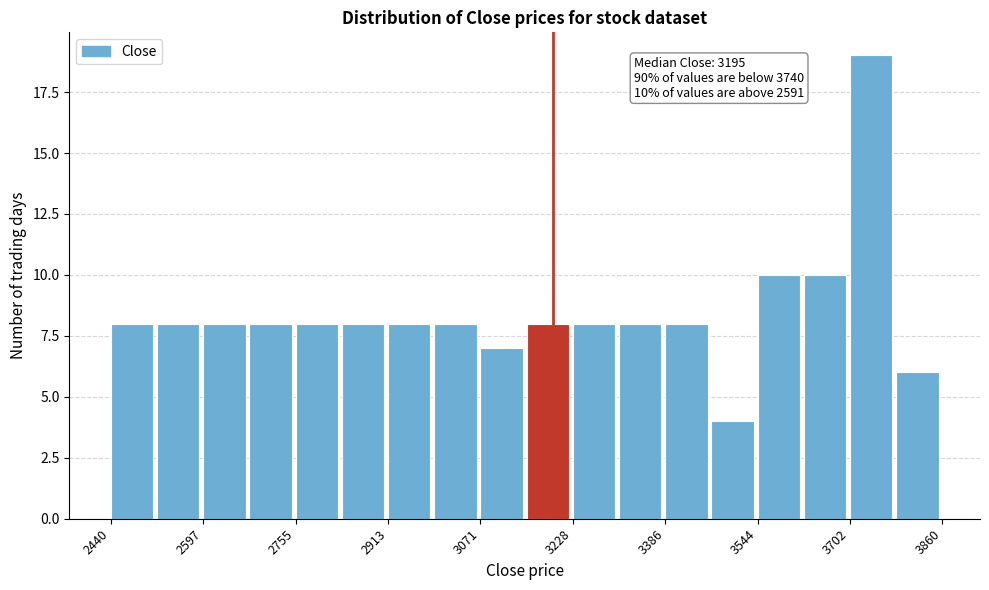

Read against the x-axis, roughly where is the centre of the tallest bar?

3740